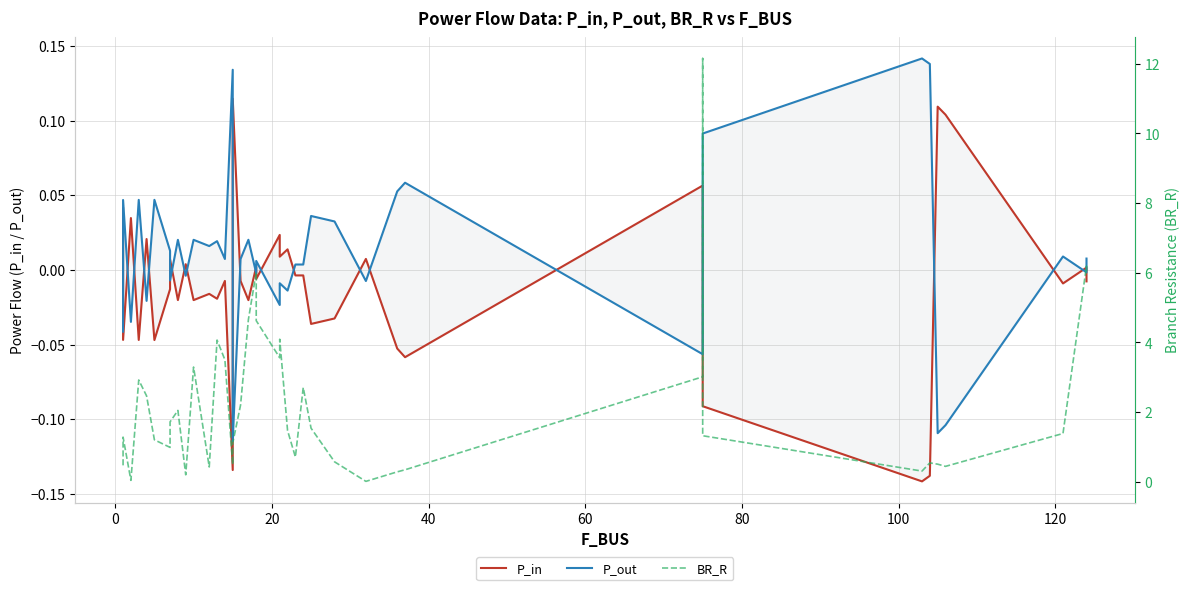

In P_in, how many points are lower than both neighbors (excluding endpoints)?

14